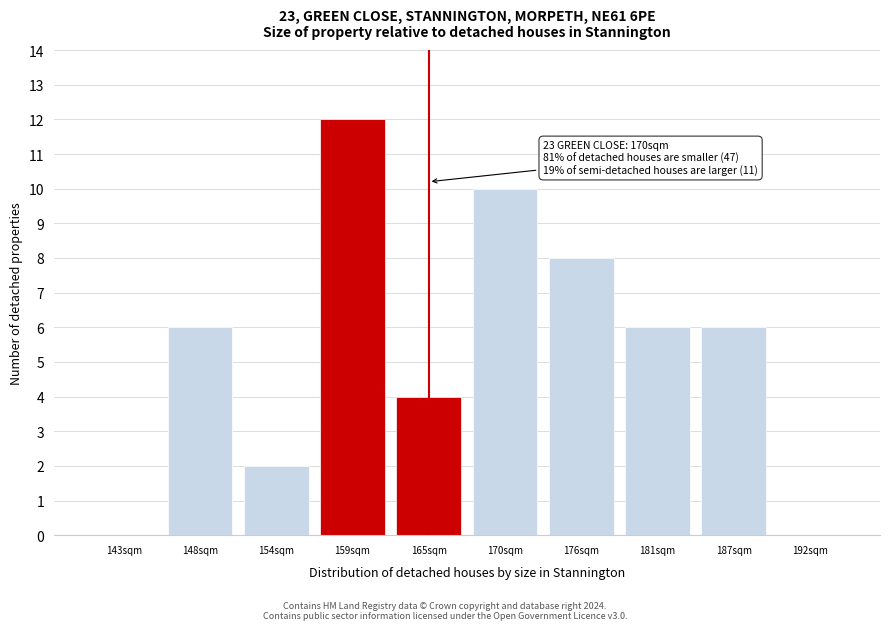

Reading right to left, transcribe all the data shown in this chart.

192sqm=0	187sqm=6	181sqm=6	176sqm=8	170sqm=10	165sqm=4	159sqm=12	154sqm=2	148sqm=6	143sqm=0